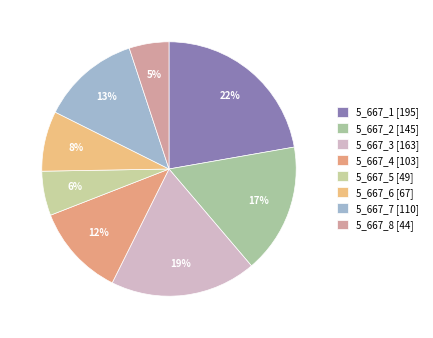

Rank the categories by value from highest to lowest.

5_667_1, 5_667_3, 5_667_2, 5_667_7, 5_667_4, 5_667_6, 5_667_5, 5_667_8